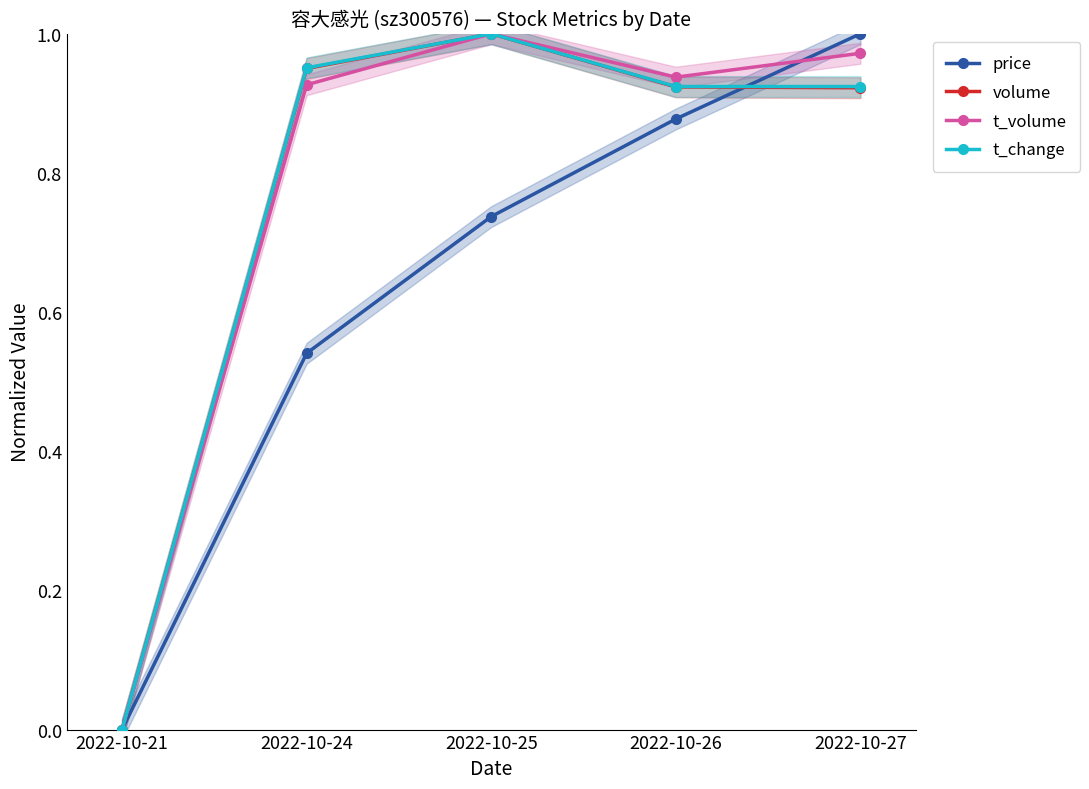

Count the number of categories in the chart.

5